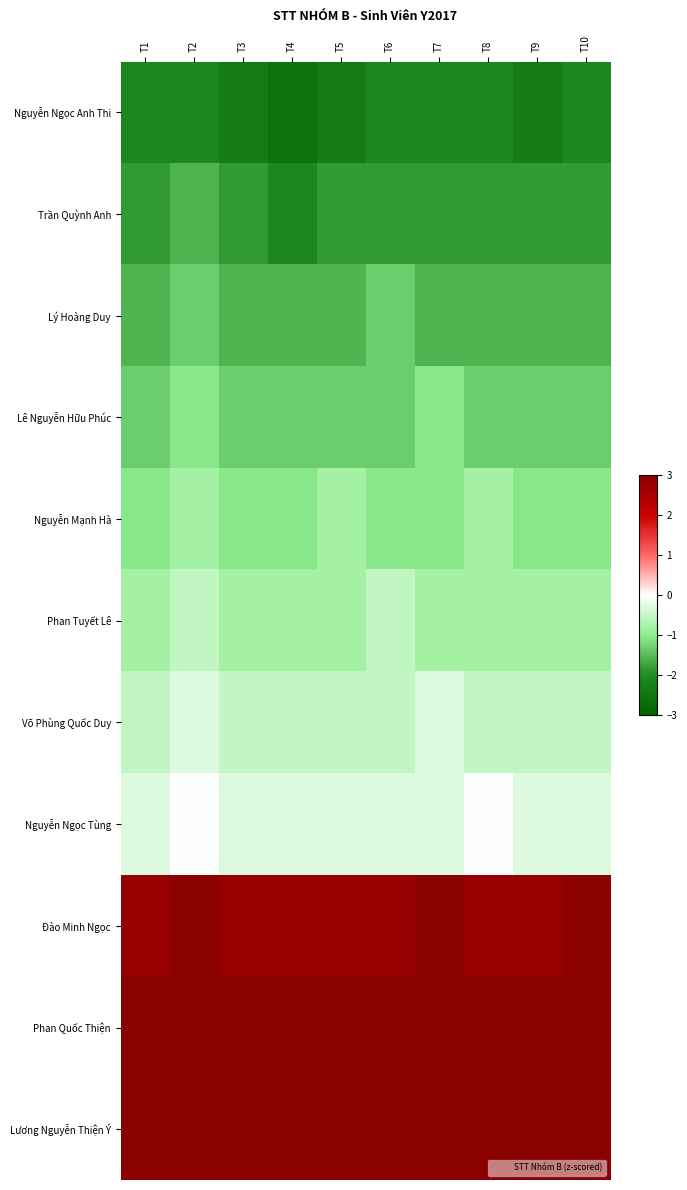

What is the total value across all series at T10?

-0.2